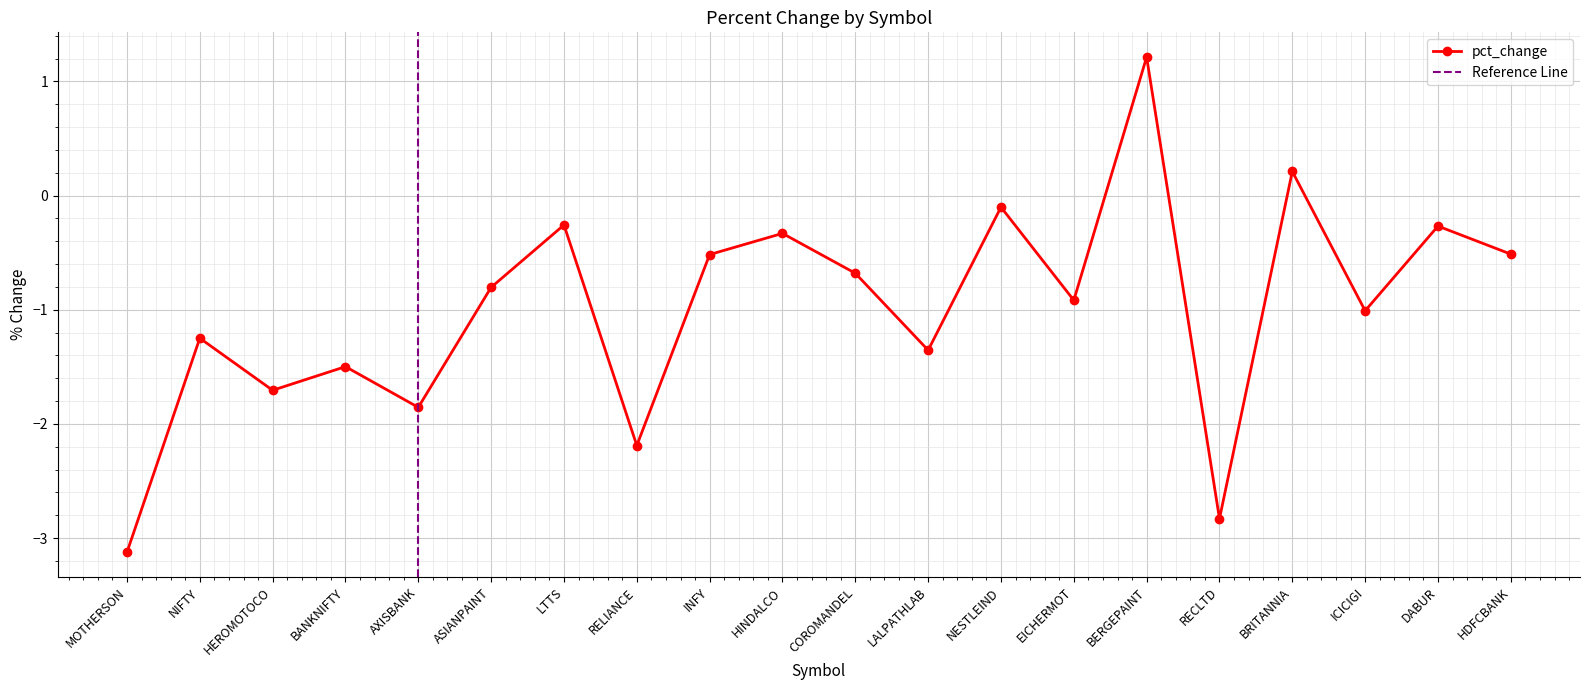

How many points are higher than both their immediate neighbors (excluding endpoints)?

8